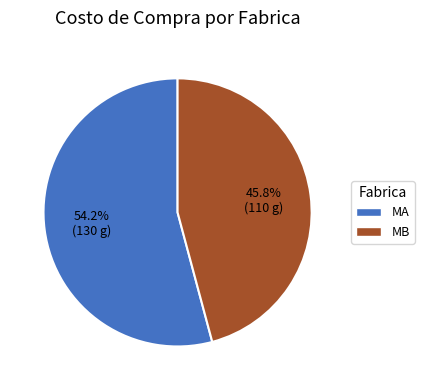

Which has a higher value, MB or MA?

MA